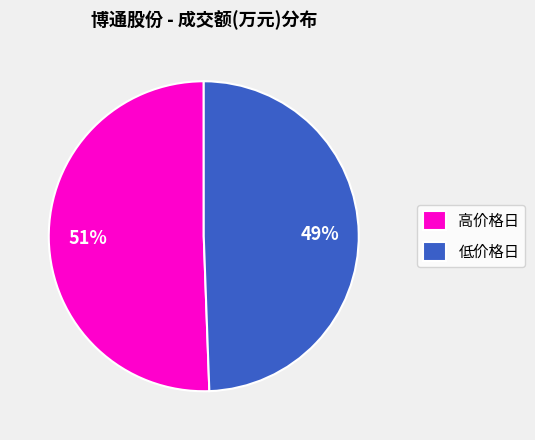

Which has a higher value, 高价格日 or 低价格日?

高价格日